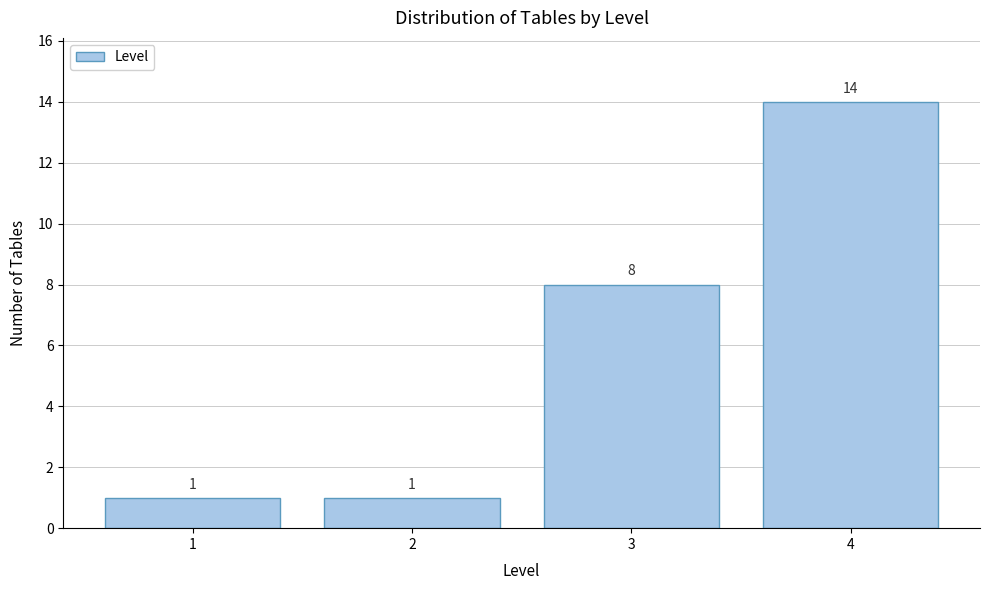

Reading left to right, extract all data points from this chart.

1=1	2=1	3=8	4=14